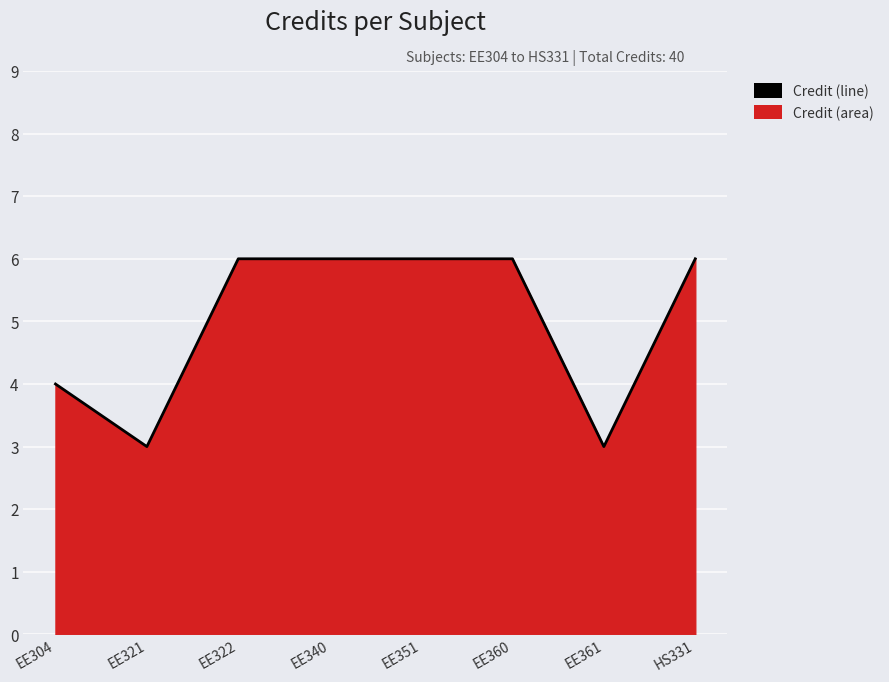

The chart shows a value of 3 at EE321. True or false?

True